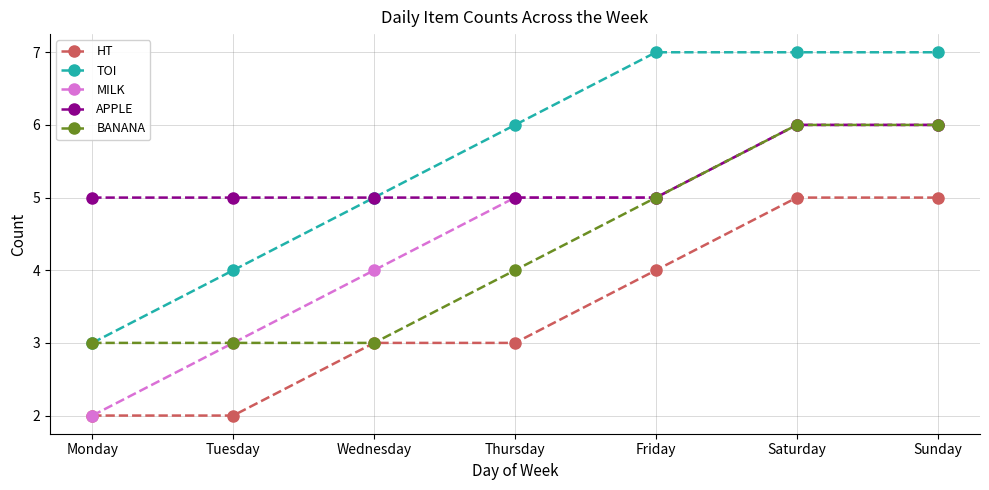

Reading right to left, list all the values displayed in this chart.

HT: 5	5	4	3	3	2	2
TOI: 7	7	7	6	5	4	3
MILK: 6	6	5	5	4	3	2
APPLE: 6	6	5	5	5	5	5
BANANA: 6	6	5	4	3	3	3